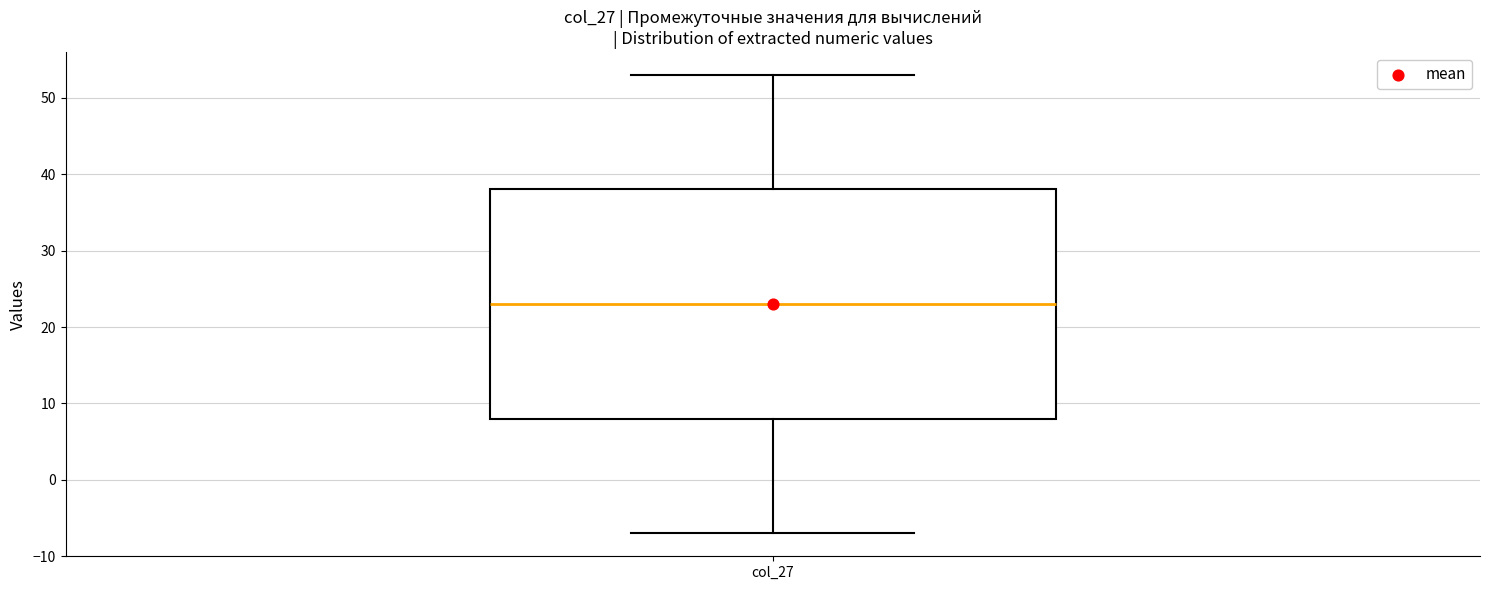

Transcribe this box plot: give where the median line is, the range the box spans, and where the two whiskers end, as read against the y-axis. The values are not printed on the chart, so give them approximately, as read against the axis.

median 23, box 8 to 38, whiskers -7 to 53